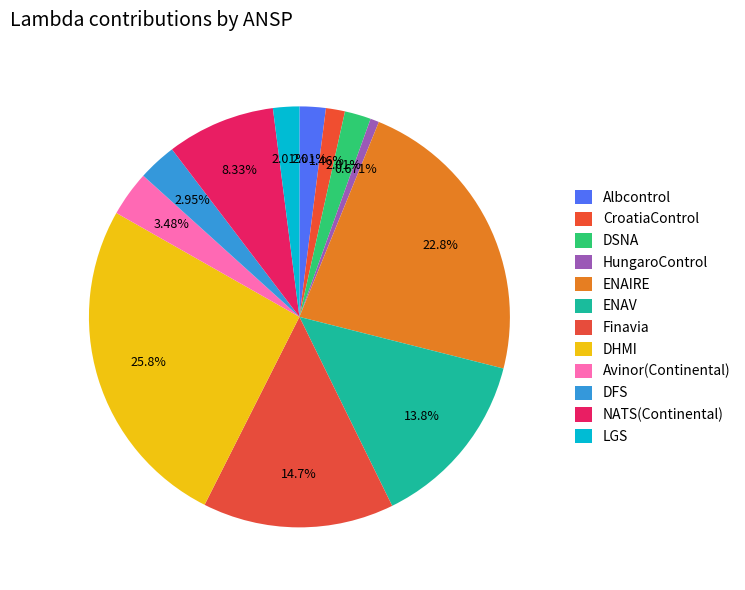

How many segments does this pie chart have?

12